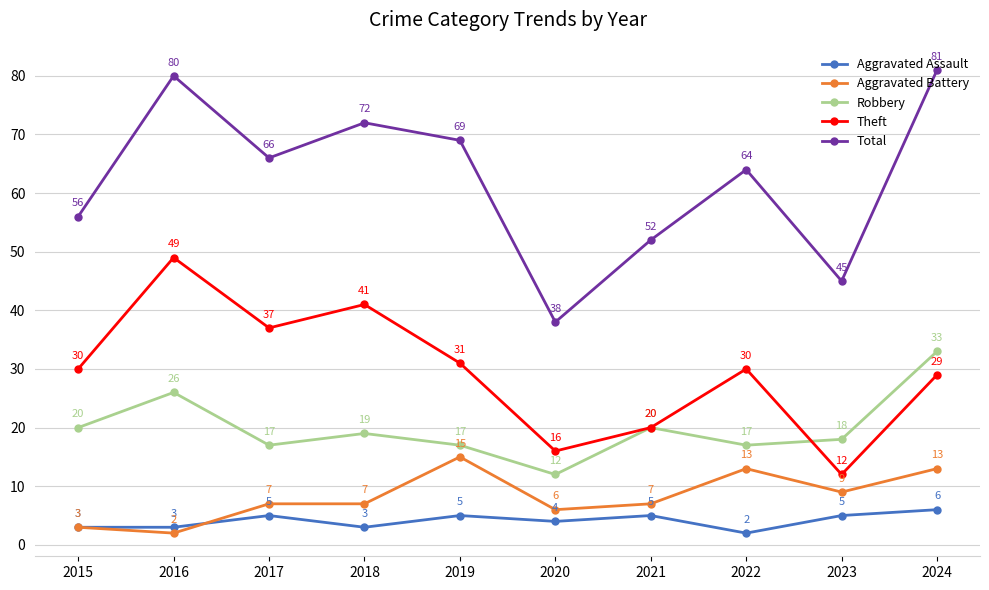

Reading right to left, extract all data points from this chart.

Aggravated Assault: 6	5	2	5	4	5	3	5	3	3
Aggravated Battery: 13	9	13	7	6	15	7	7	2	3
Robbery: 33	18	17	20	12	17	19	17	26	20
Theft: 29	12	30	20	16	31	41	37	49	30
Total: 81	45	64	52	38	69	72	66	80	56